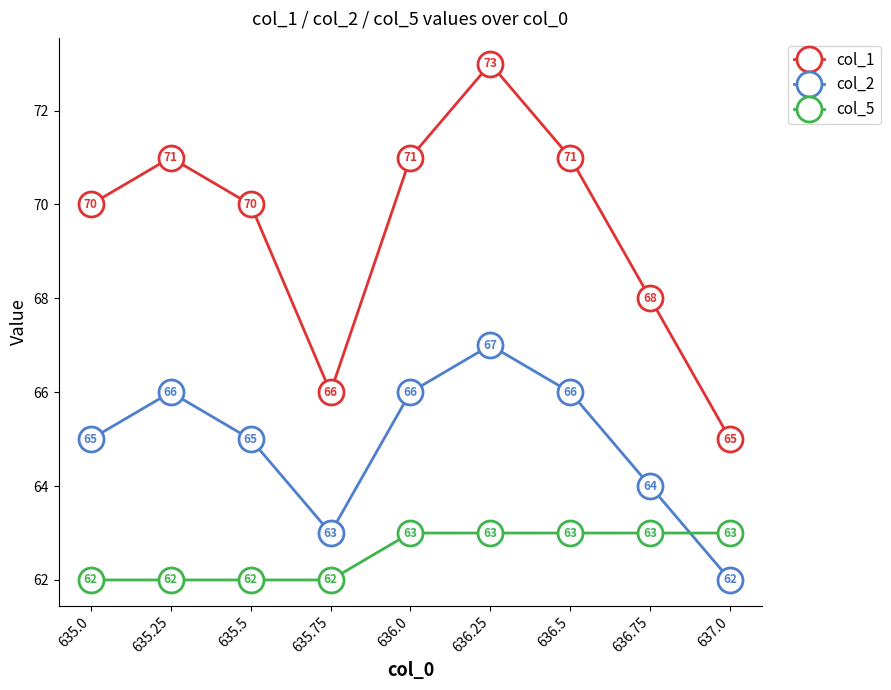

Is it true that col_1 equals 65 at 637.0?

True